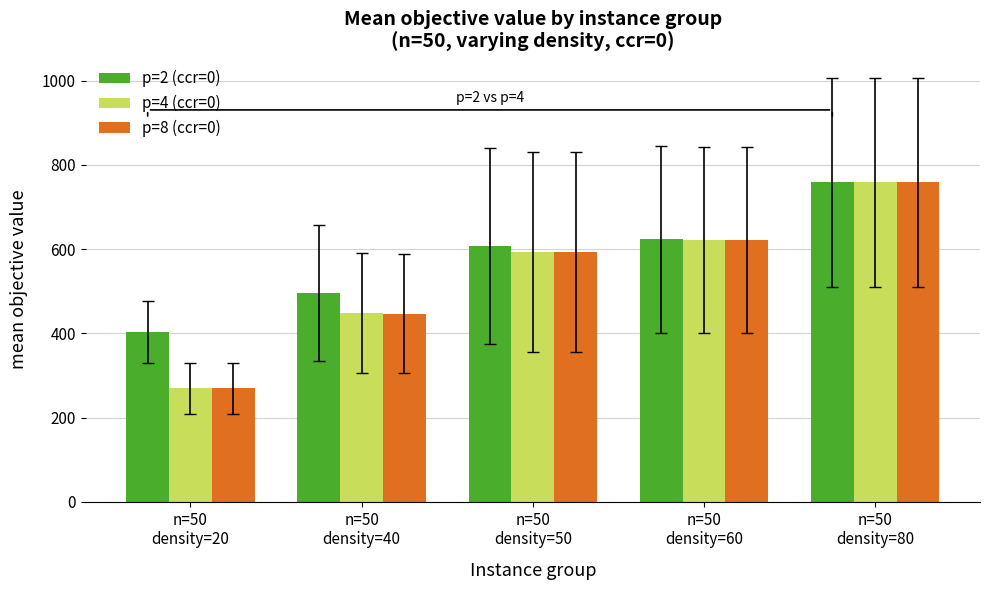

What position from the right is n=50
density=50?

3